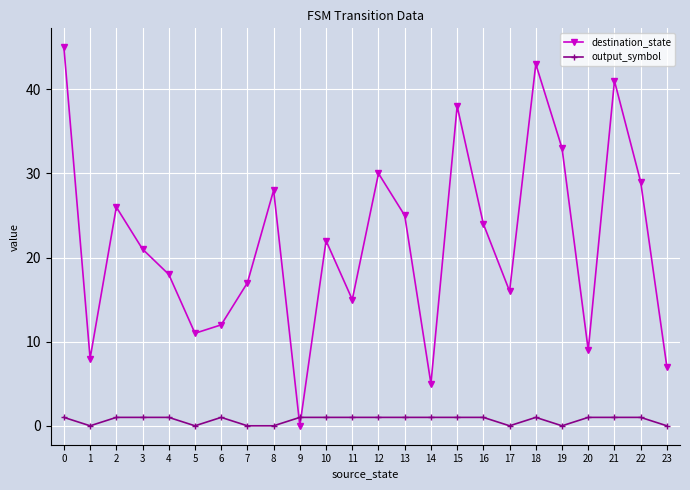

After their last crossing, which series has the higher values: output_symbol or destination_state?

destination_state